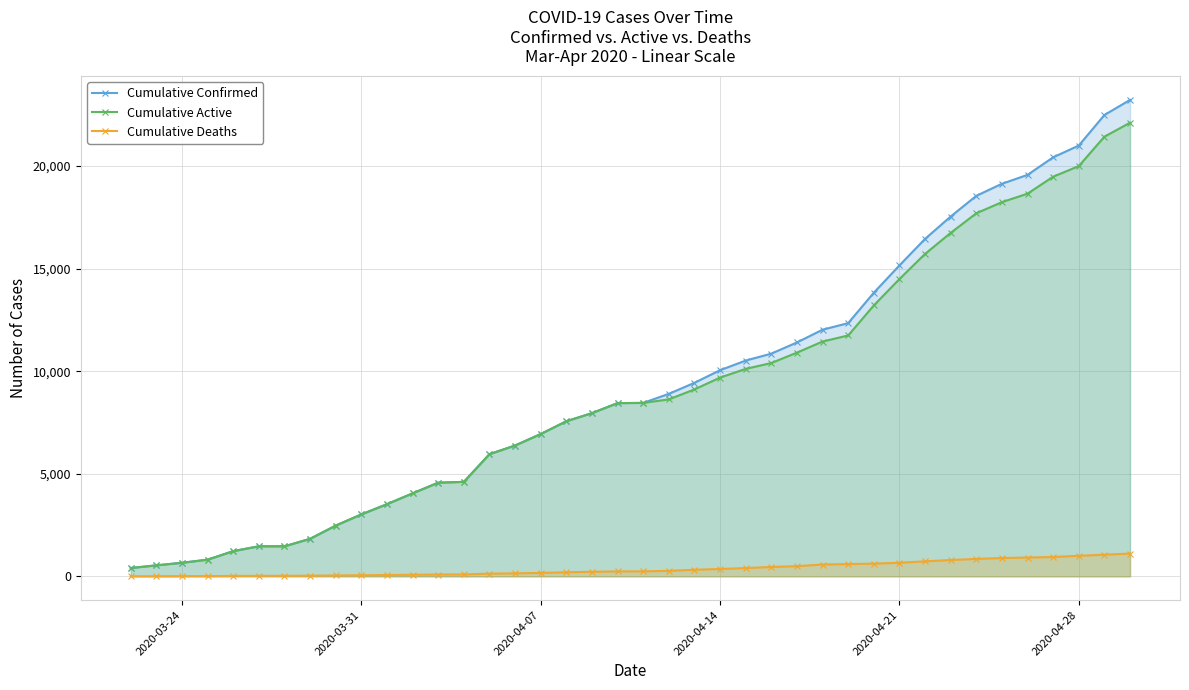

The value of Cumulative Confirmed at 2020-03-24 is 662. True or false?

True